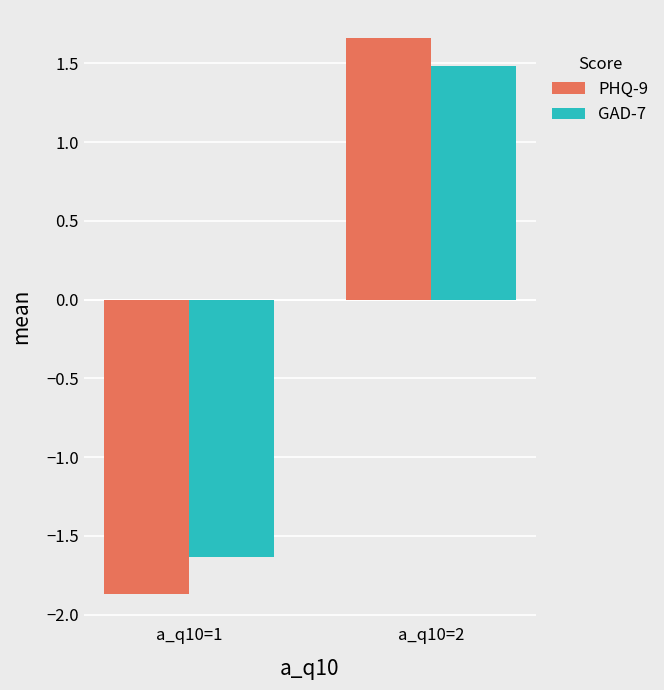

Read the PHQ-9 value at a_q10=2.

1.7